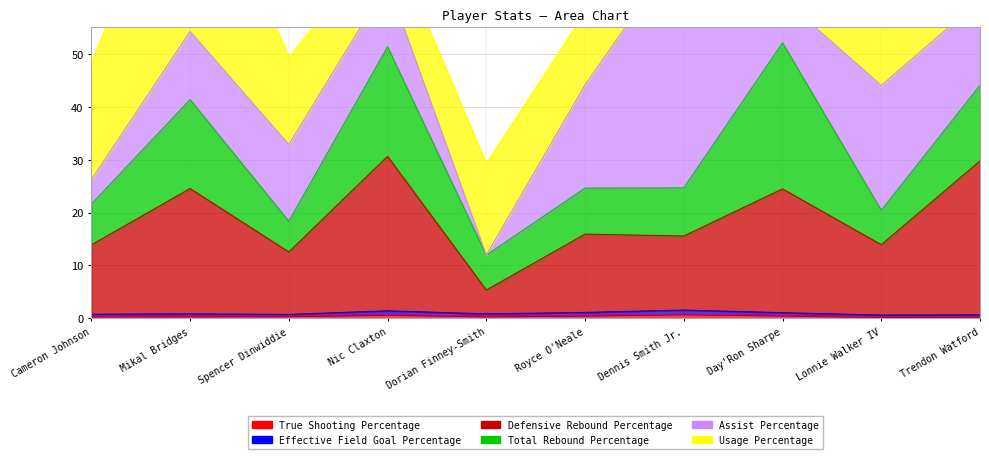

True or false: True Shooting Percentage and Effective Field Goal Percentage cross at least once.

False